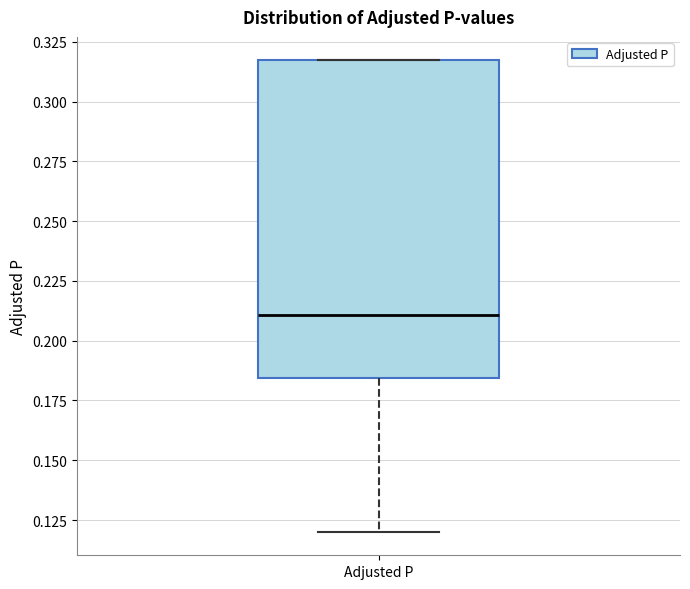

Transcribe this box plot: give where the median line is, the range the box spans, and where the two whiskers end, as read against the y-axis. The values are not printed on the chart, so give them approximately, as read against the axis.

median 0.210, box 0.185 to 0.315, whiskers 0.120 to 0.315